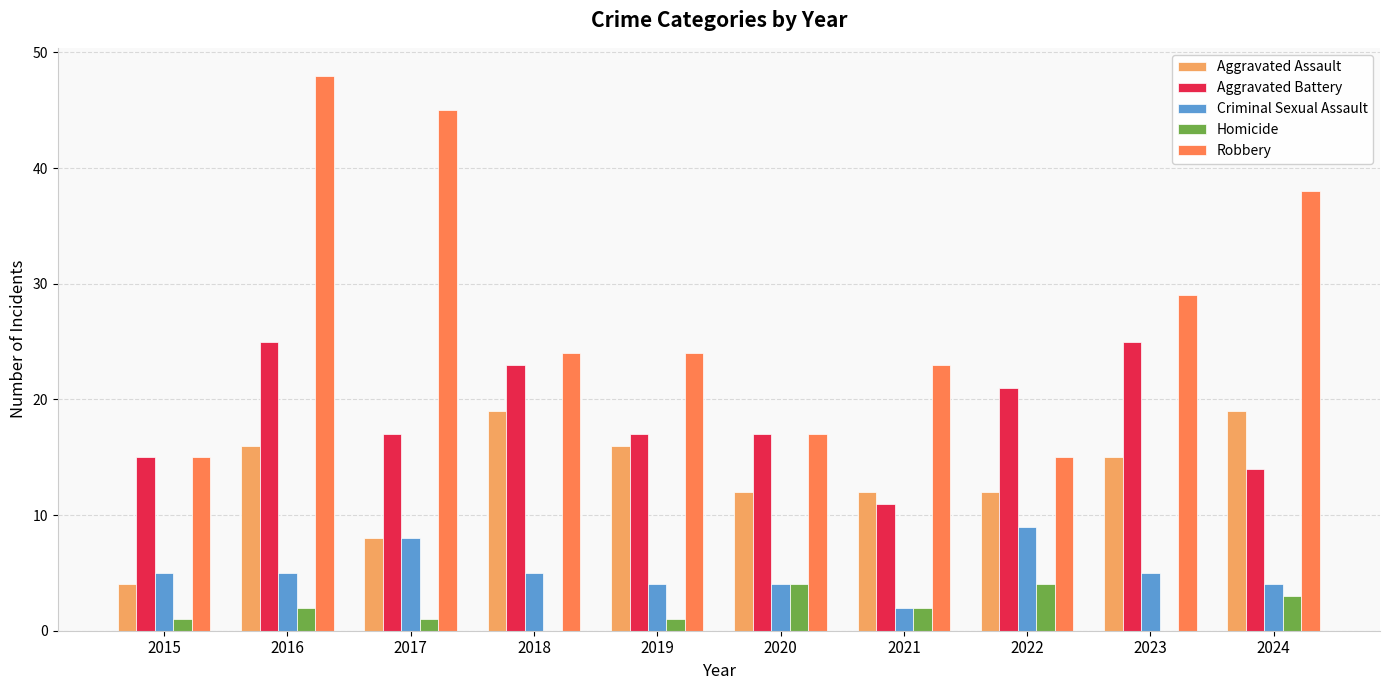

At which label does Robbery first exceed 24?

2016